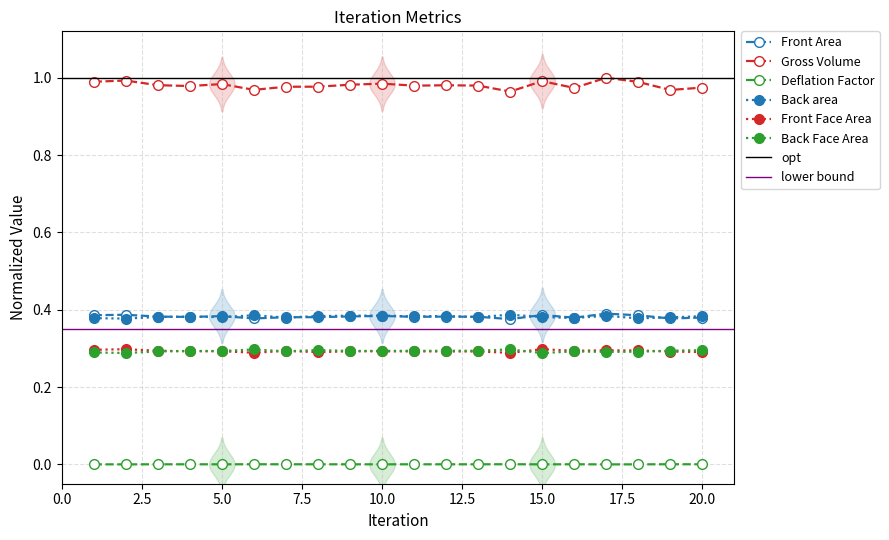

True or false: Deflation Factor and Front Face Area cross at least once.

False